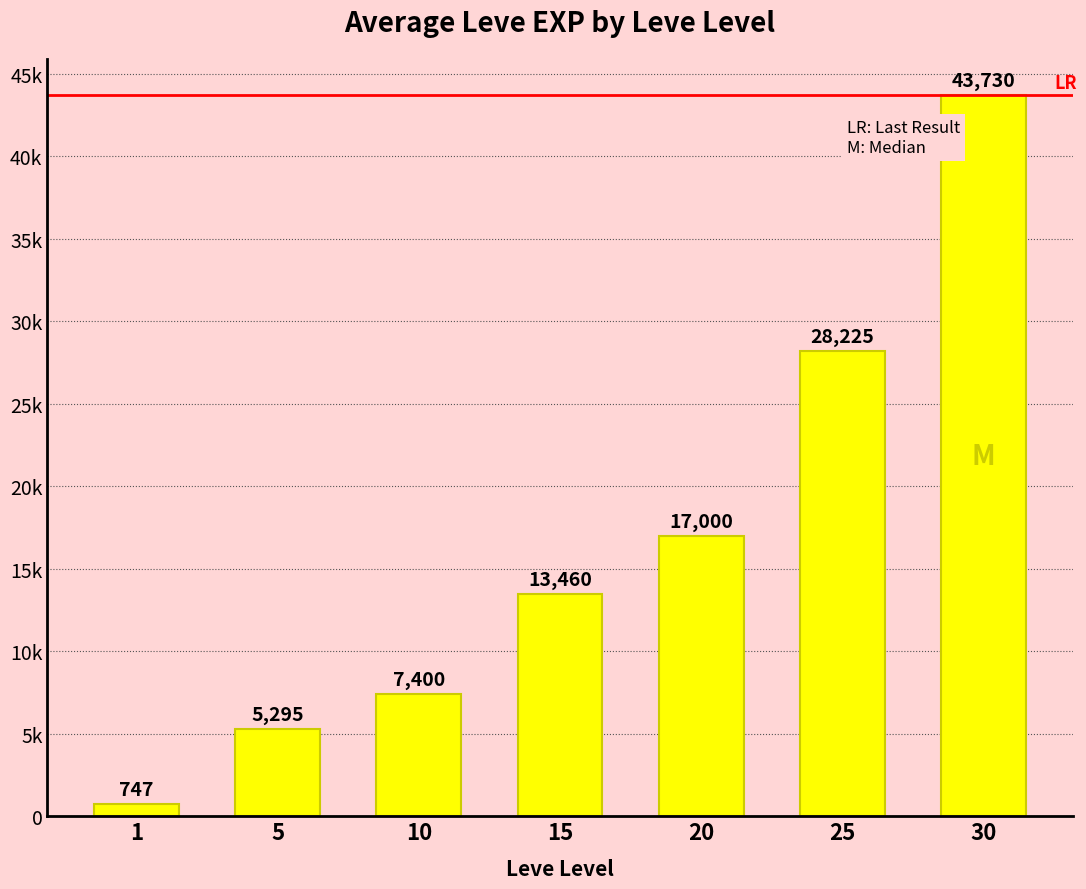

Are the bars grouped side by side (vs. stacked)?

No